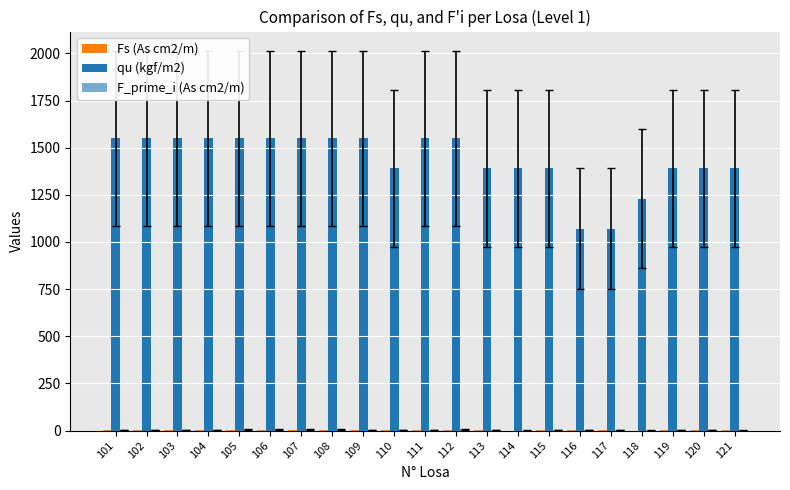

At which category is the sum across all series the highest?

112